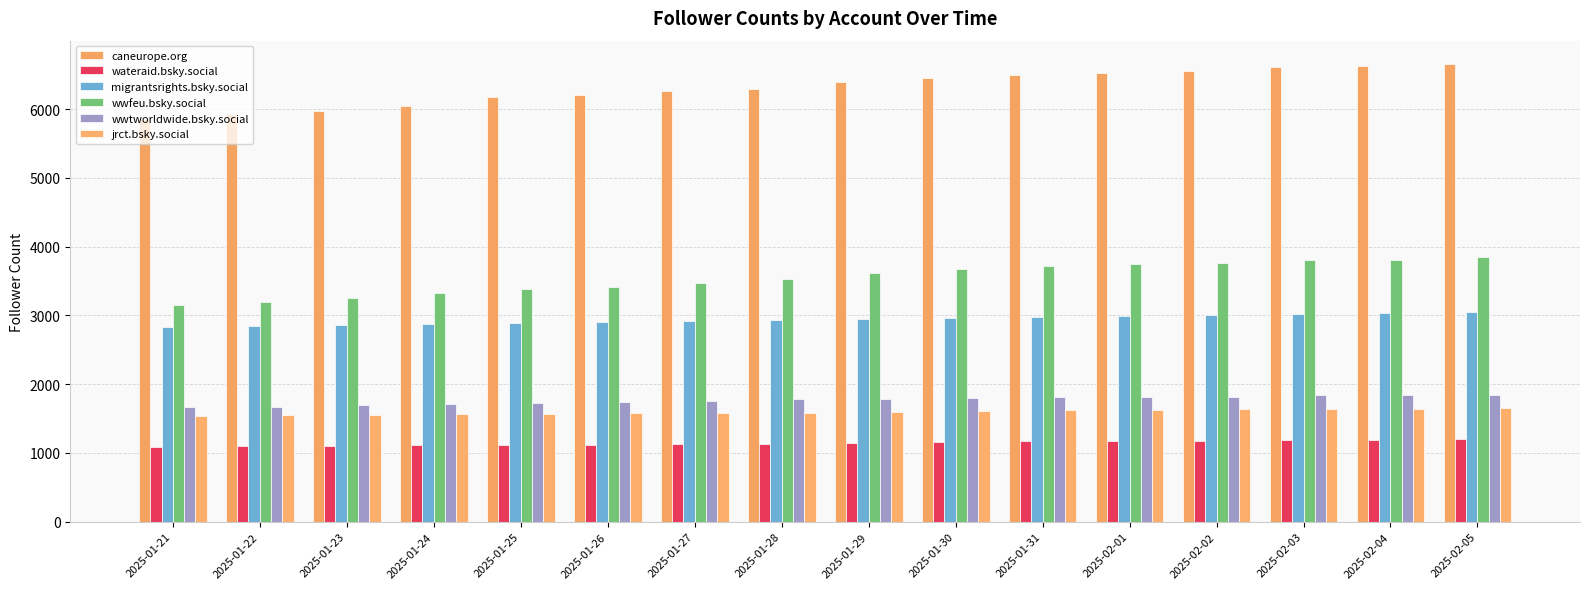

Does the chart contain stacked bars?

No